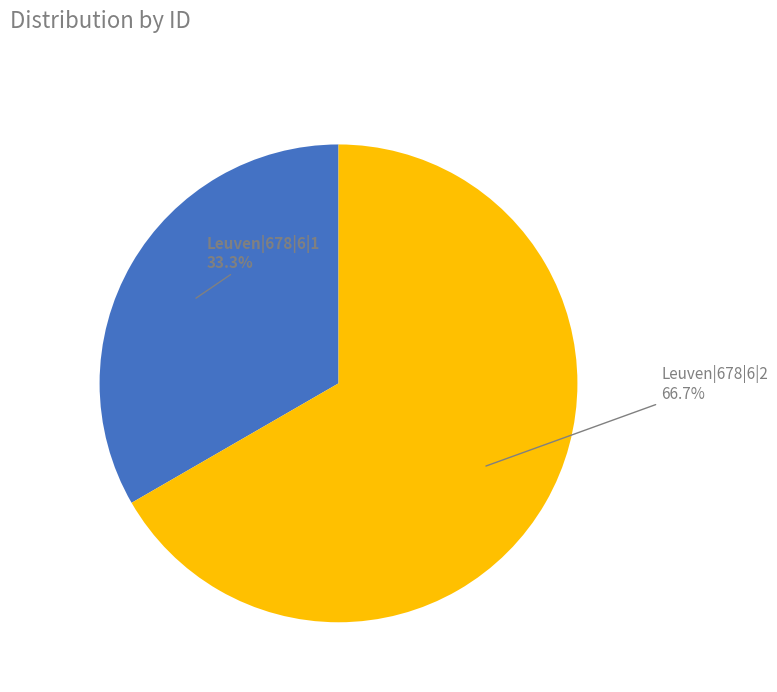

Which slice is the largest?

Leuven|678|6|2